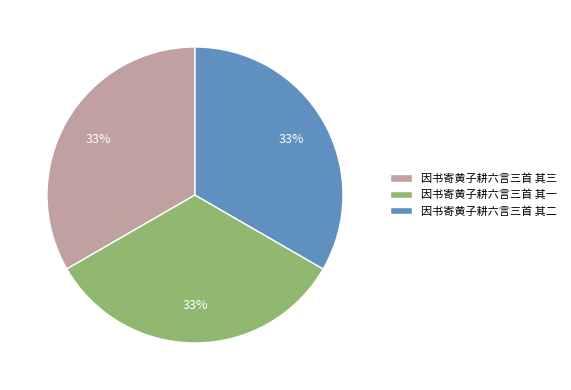

Does 因书寄黄子耕六言三首 其三 represent more than half of the total?

No